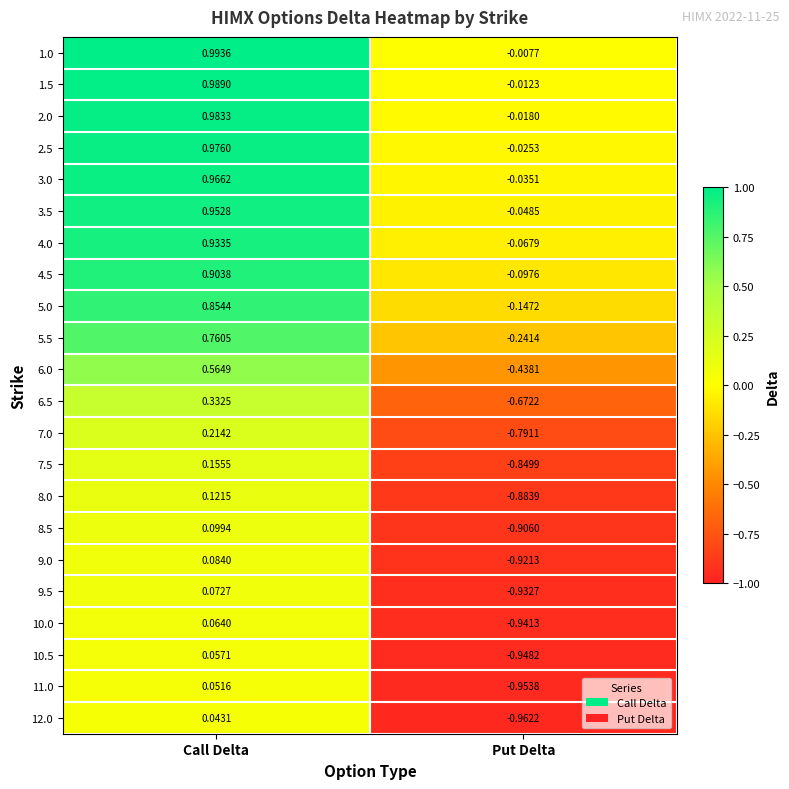

List the labels in order of 5.5 value, largest first.

Call Delta, Put Delta